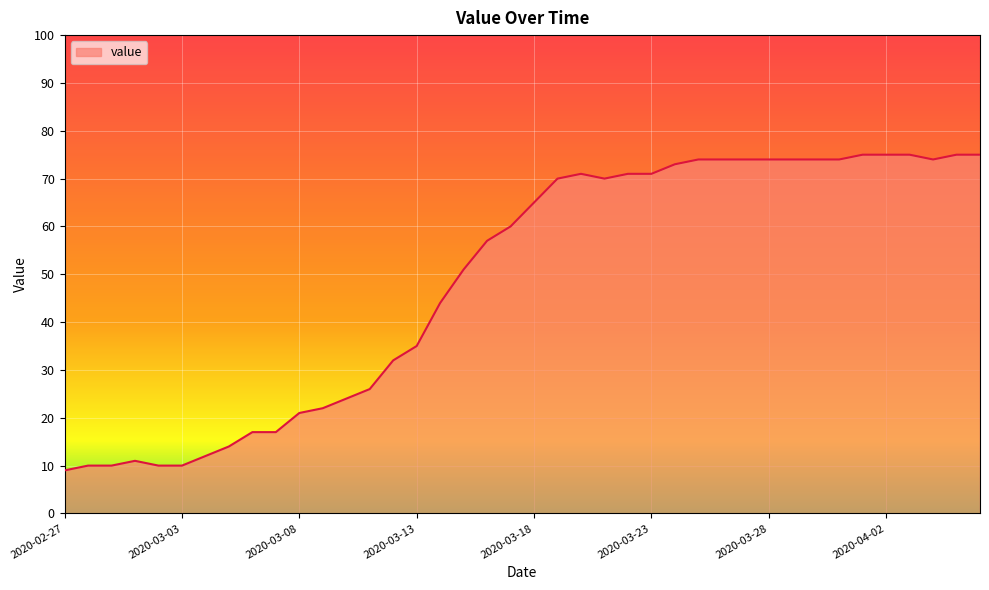

How many values are below 65?

20